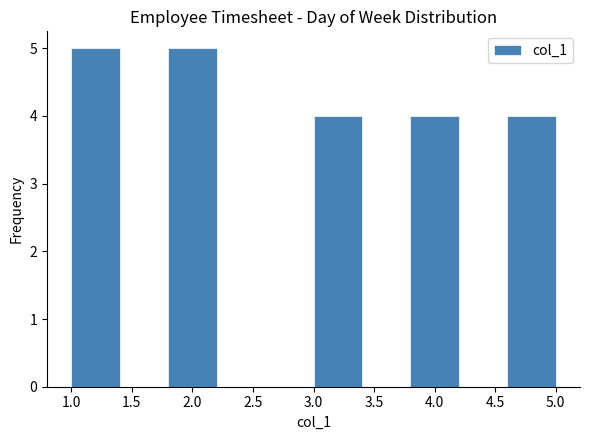

Reading left to right, transcribe this chart: for each bar, give the range it covers on the x-axis and its height. The values are not printed on the chart, so give them approximately, as read against the axis.

1.0 to 1.4: 5
1.4 to 1.8: 0
1.8 to 2.2: 5
2.2 to 2.6: 0
2.6 to 3.0: 0
3.0 to 3.4: 4
3.4 to 3.8: 0
3.8 to 4.2: 4
4.2 to 4.6: 0
4.6 to 5.0: 4